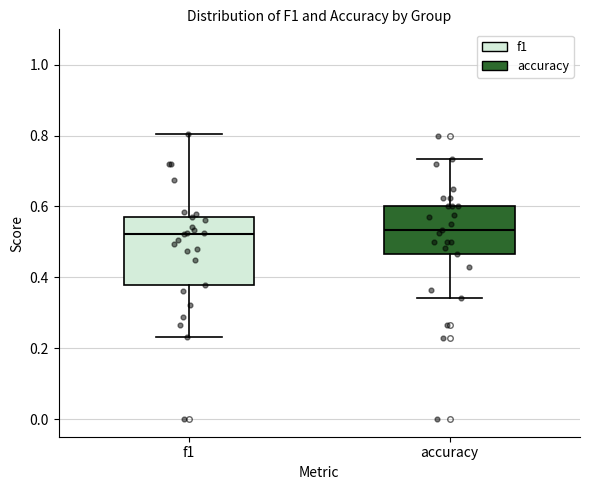

Comparing the boxes themselves (not the whiskers), which one is the tallest?

f1